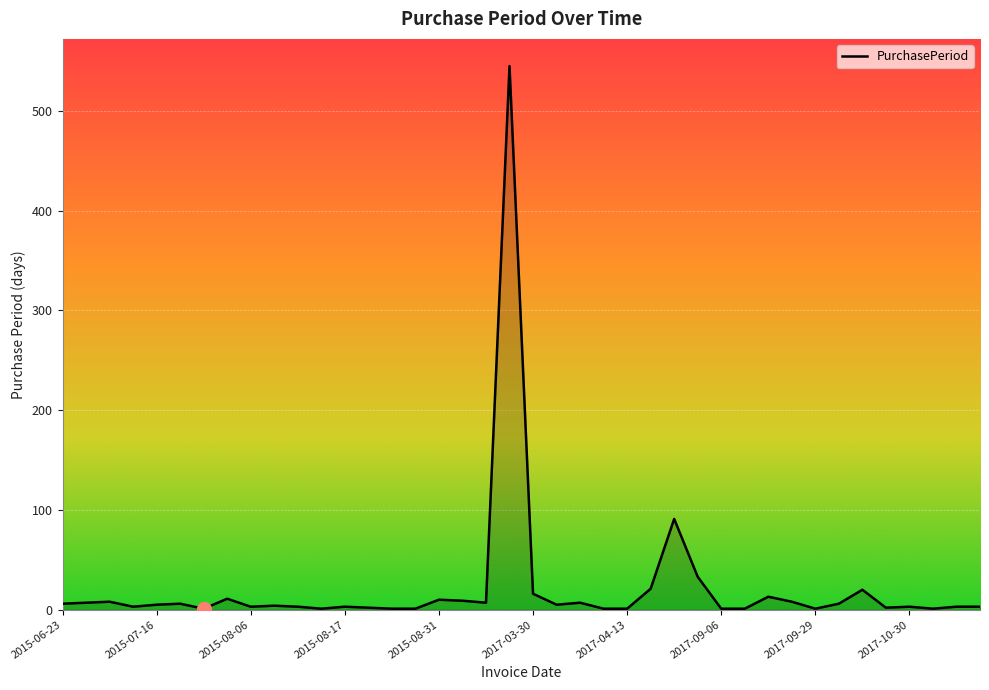

What is the difference between the maximum and minimum values?

544